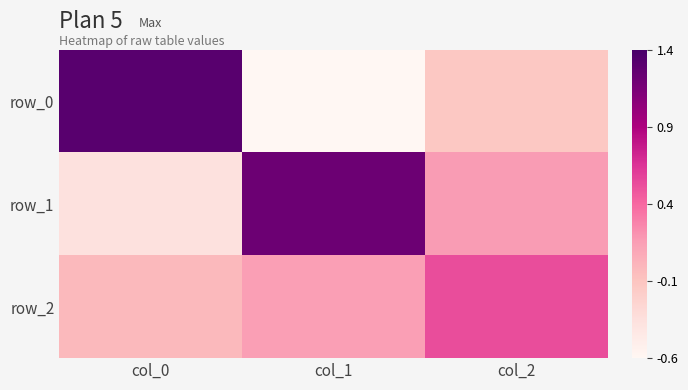

Reading left to right, list all the values displayed in this chart.

row_0: 1.3	-0.6	-0.1
row_1: -0.4	1.2	0.2
row_2: -0.0	0.1	0.5